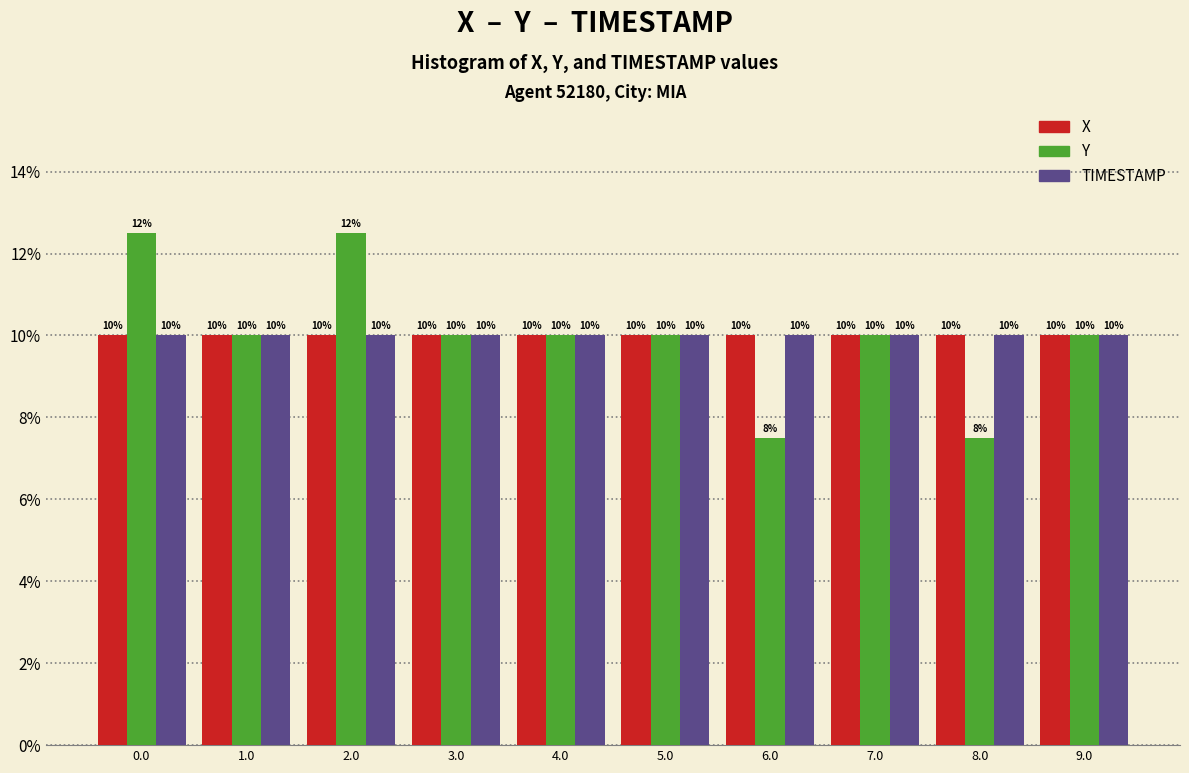

What is the maximum value for Y?

12.5